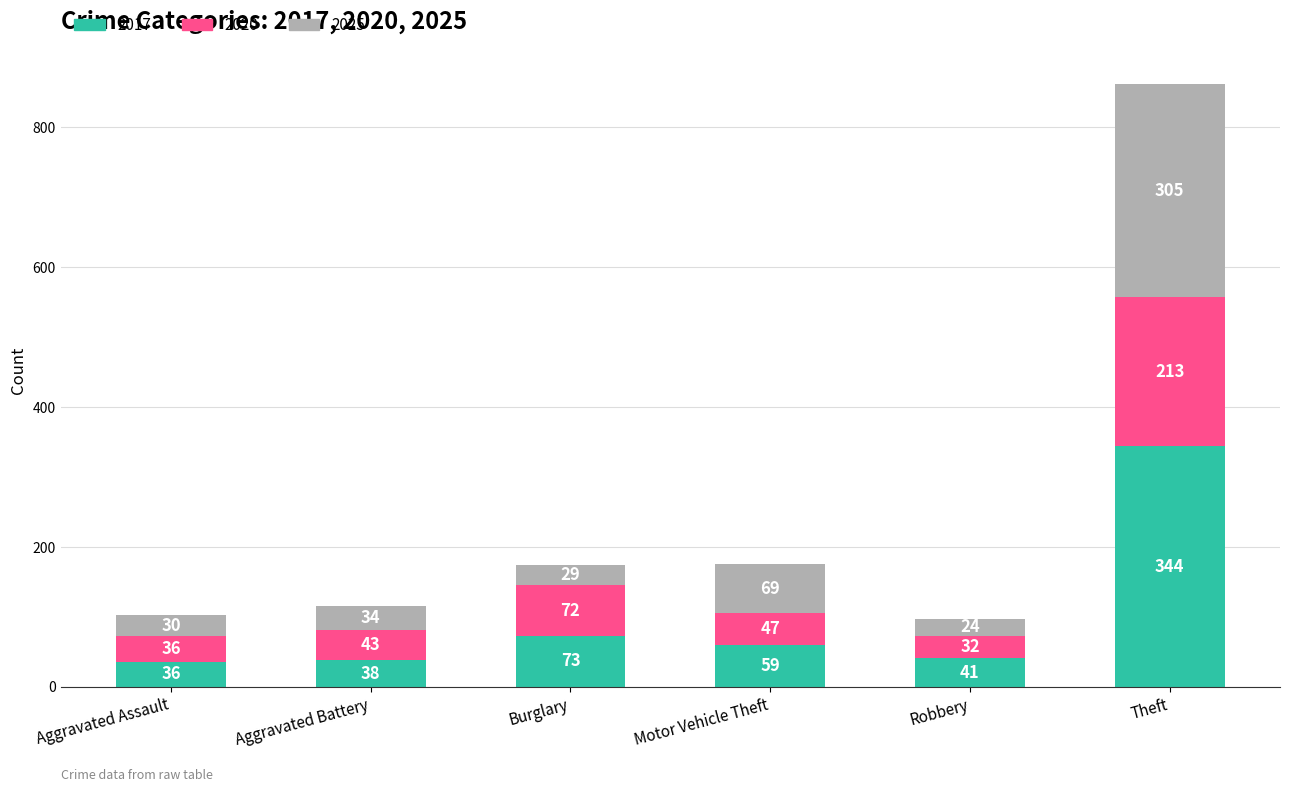

List the labels in order of 2017 value, largest first.

Theft, Burglary, Motor Vehicle Theft, Robbery, Aggravated Battery, Aggravated Assault